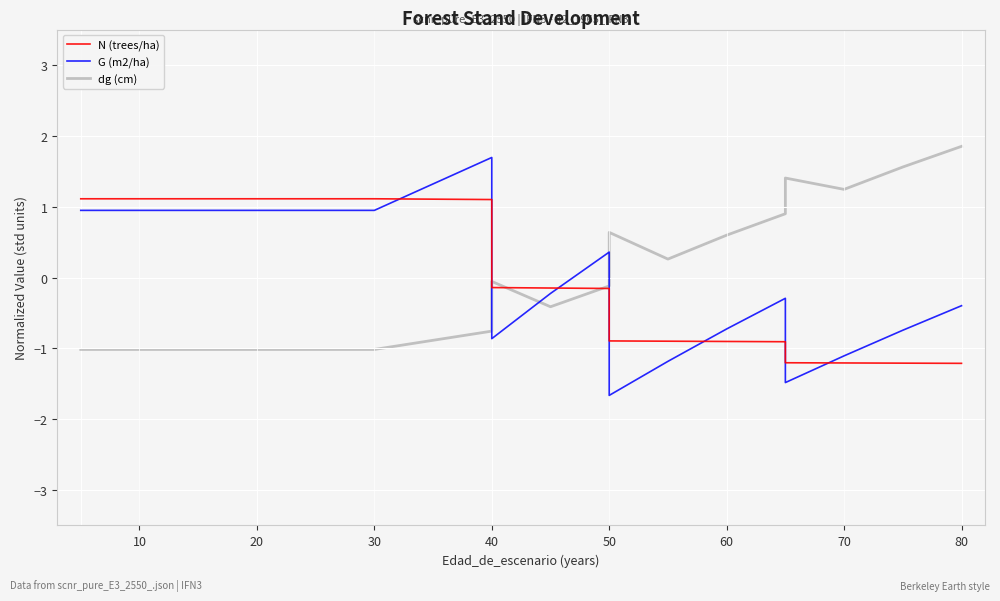

Rank the series by their average value, from highest to lowest.

N (trees/ha), dg (cm), G (m2/ha)